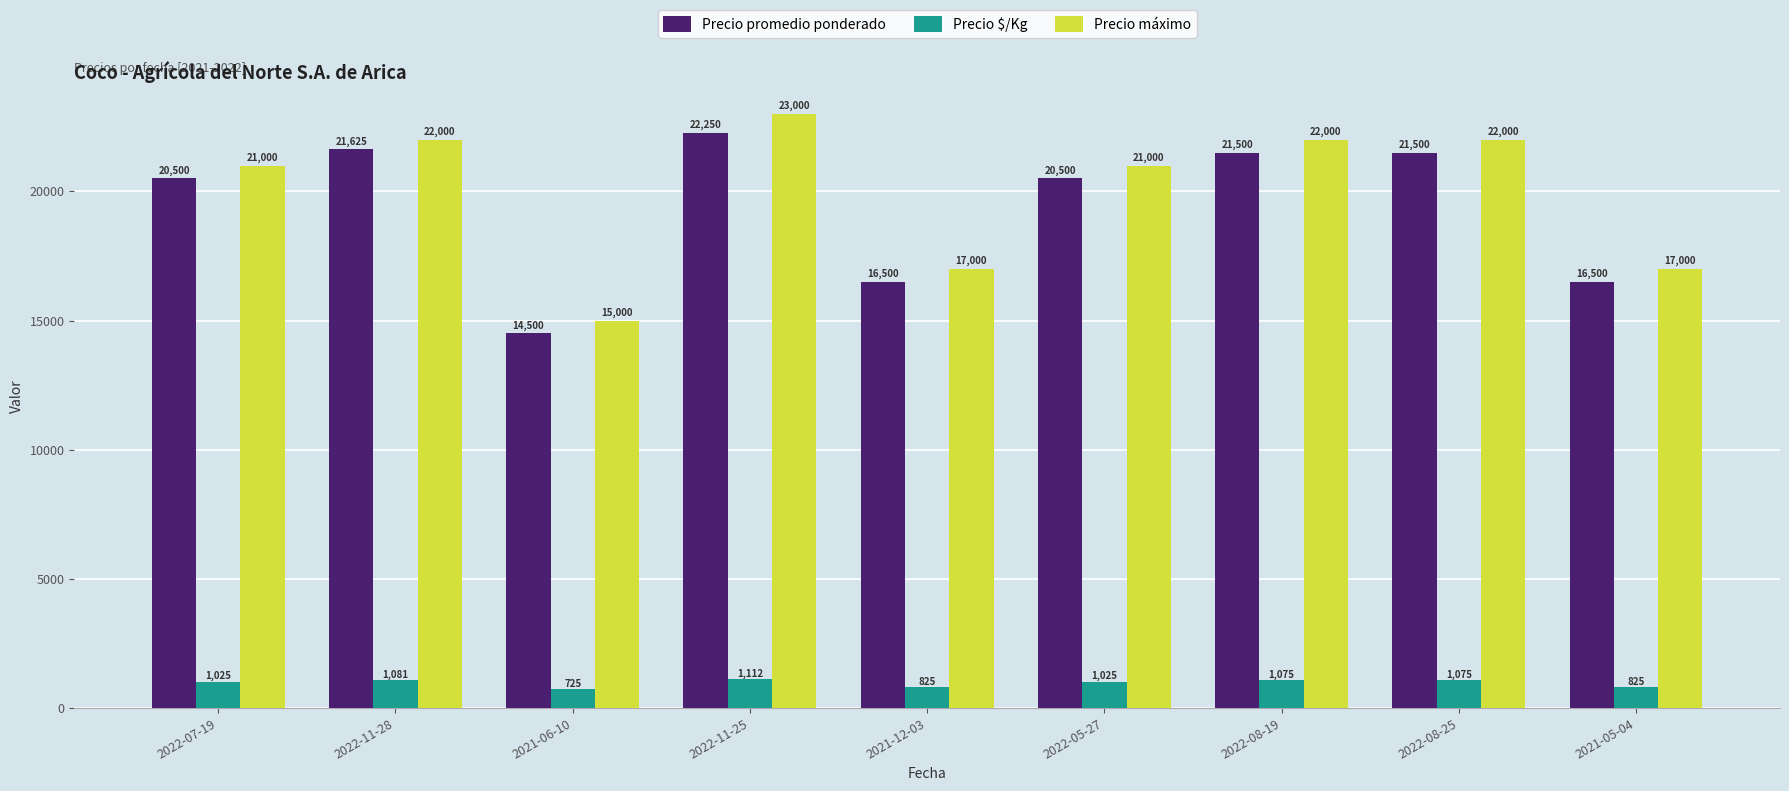

Is it true that Precio máximo equals 22000 at 2022-08-25?

True